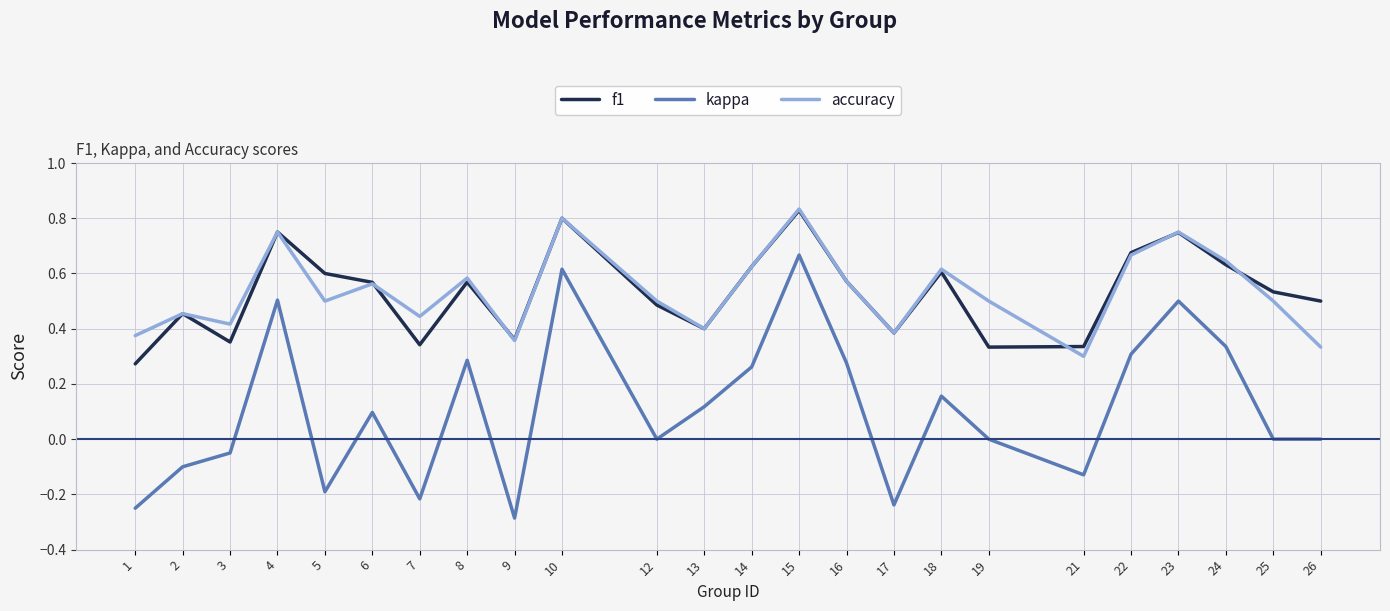

The value of f1 at 24 is 0.6. True or false?

True